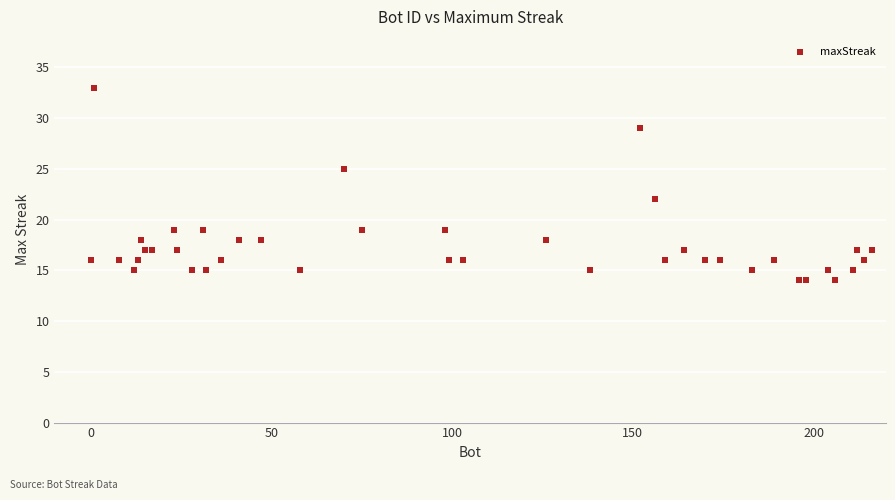

What Y value in the scatter plot is closest to 23?

22